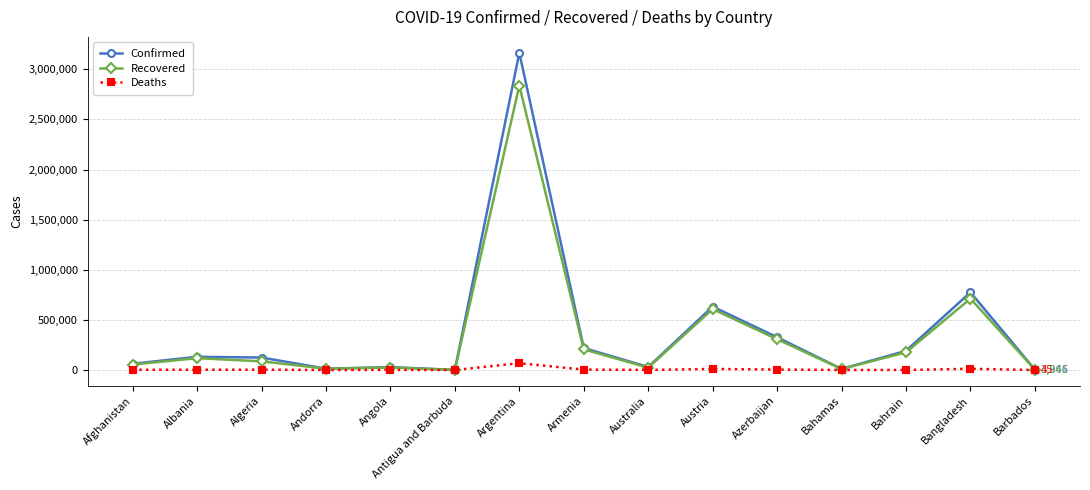

True or false: Confirmed has more than 1 points higher than both neighbors.

True